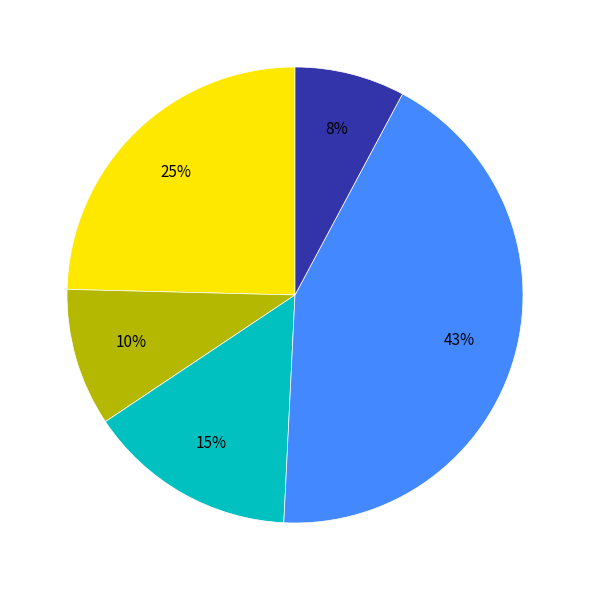

To the nearest percent, what is the average slice percentage?

20%